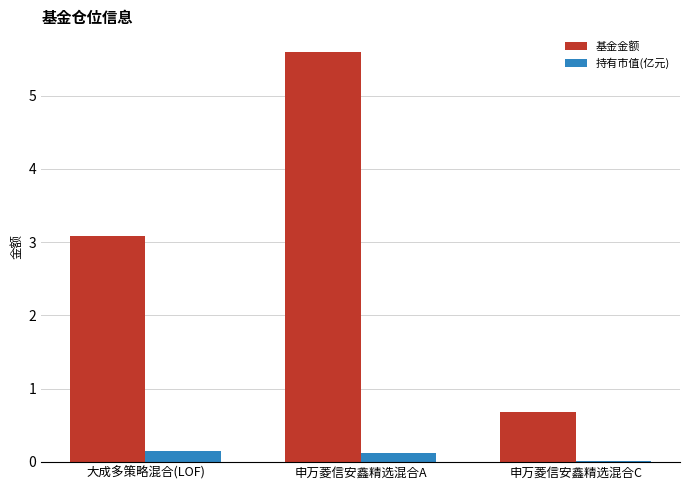

At which label does 基金金额 first exceed 3?

大成多策略混合(LOF)